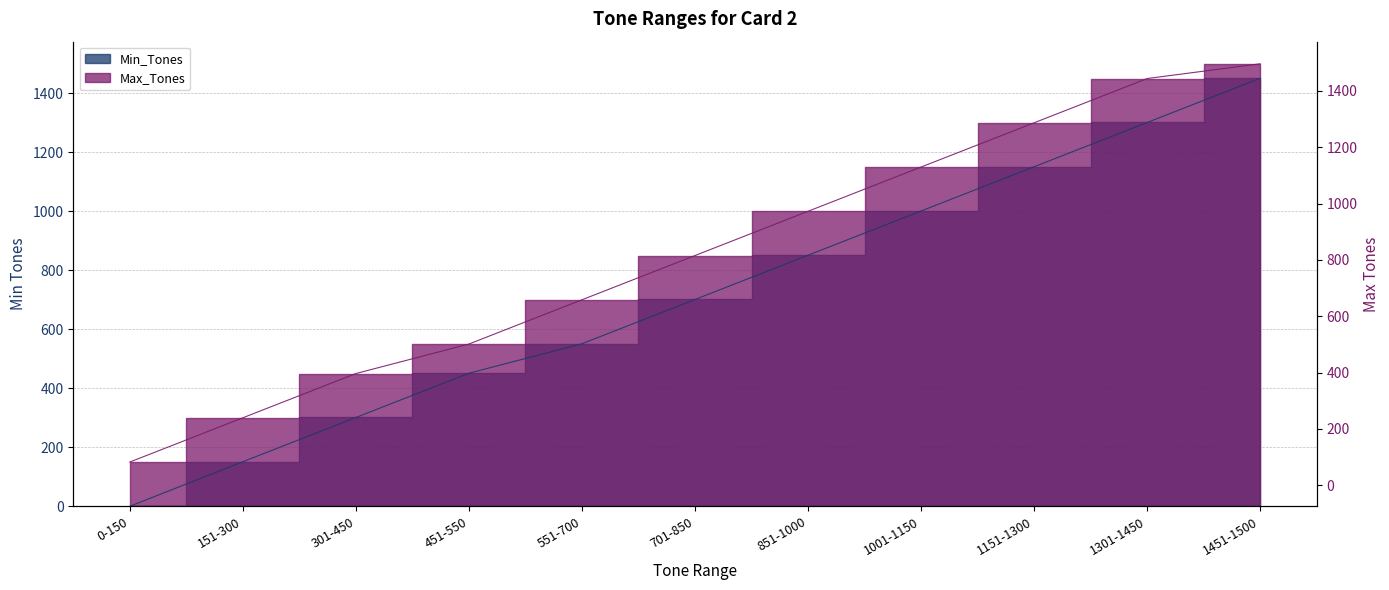

What is the difference between the Max_Tones values at 0-150 and 151-300?

150